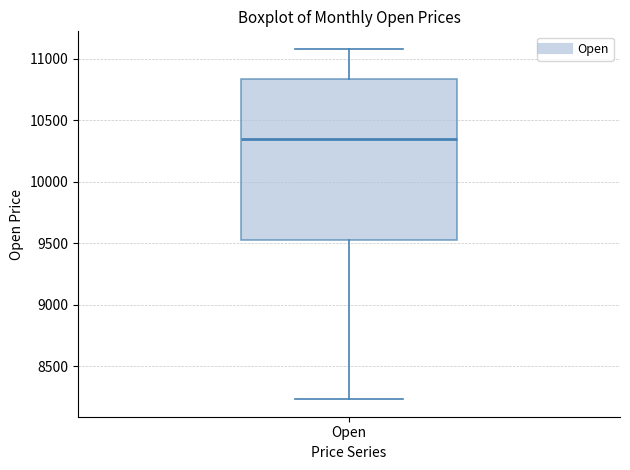

Read this box plot against the y-axis: the position of the median line, the range covered by the box, and the ends of both whiskers. The values are not printed on the chart, so give them approximately, as read against the axis.

median 10350, box 9500 to 10850, whiskers 8250 to 11100